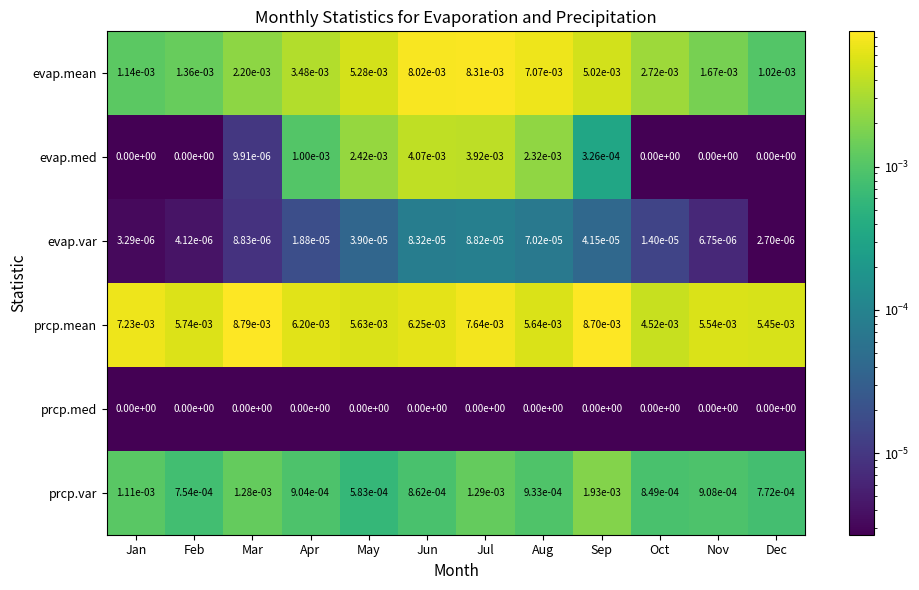

Between Sep and Dec, which series saw the biggest shift?

evap.mean